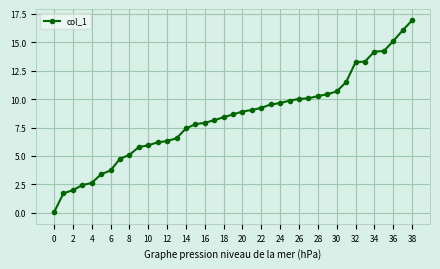

What is the sum of all values?

327.1